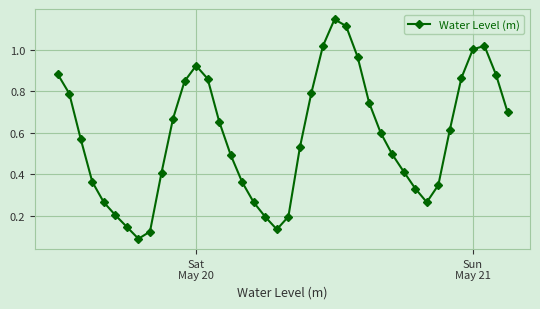

What is the sum of all values?

23.3